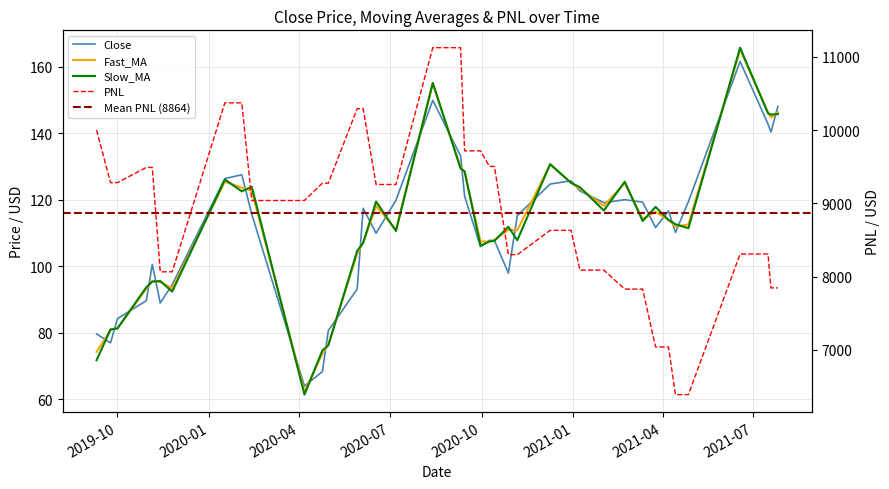

Reading left to right, transcribe all the data shown in this chart.

Close: 79.7	77.0	84.2	89.7	100.5	89.0	94.5	126.4	127.5	115.7	64.0	68.3	80.7	93.2	117.5	110.0	119.9	149.9	133.2	121.1	105.9	107.8	107.8	98.0	115.2	124.8	125.8	122.7	119.2	120.0	119.3	111.7	116.7	110.2	119.5	161.7	142.8	140.4	148.2
Fast_MA: 74.2	80.8	81.3	93.3	95.5	95.3	93.3	125.5	123.7	122.8	62.3	73.7	76.5	103.8	107.1	118.2	111.0	155.0	129.8	128.3	107.5	107.5	108.0	111.0	110.9	130.6	125.1	123.3	118.2	125.0	114.3	116.4	114.0	112.0	112.6	165.2	146.3	144.8	146.4
Slow_MA: 71.7	81.0	81.3	93.7	95.4	95.5	92.4	126.1	122.5	124.0	61.4	74.7	76.2	104.6	107.0	119.5	110.6	155.2	129.4	128.6	106.2	107.5	107.7	111.9	107.8	130.8	125.1	123.8	116.8	125.5	113.6	117.9	114.0	112.7	111.5	165.8	146.1	145.7	145.8
PNL: 10000.0	9282.1	9282.1	9489.8	9489.8	8065.8	8065.8	10370.9	10370.9	9038.5	9038.5	9274.7	9274.7	10292.1	10292.1	9257.1	9257.1	11123.1	11123.1	9716.1	9716.1	9502.6	9502.6	8299.5	8299.5	8631.4	8631.4	8088.4	8088.4	7829.9	7829.9	7040.5	7040.5	6390.4	6390.4	8308.9	8308.9	7846.1	7846.1